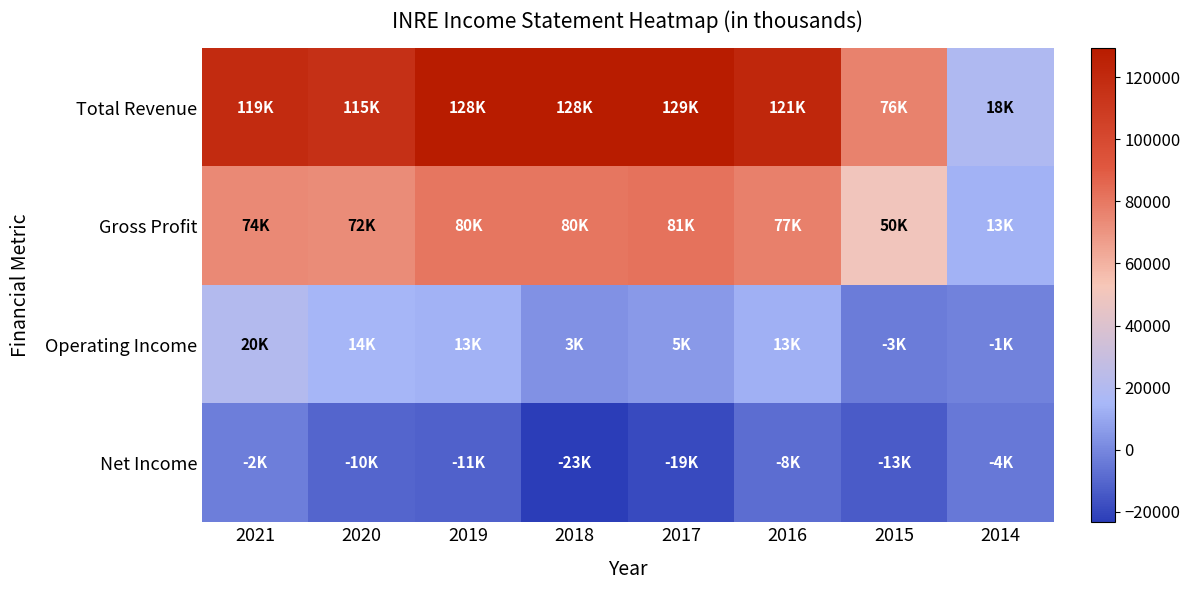

Rank the series by their maximum value, from lowest to highest.

Net Income, Operating Income, Gross Profit, Total Revenue